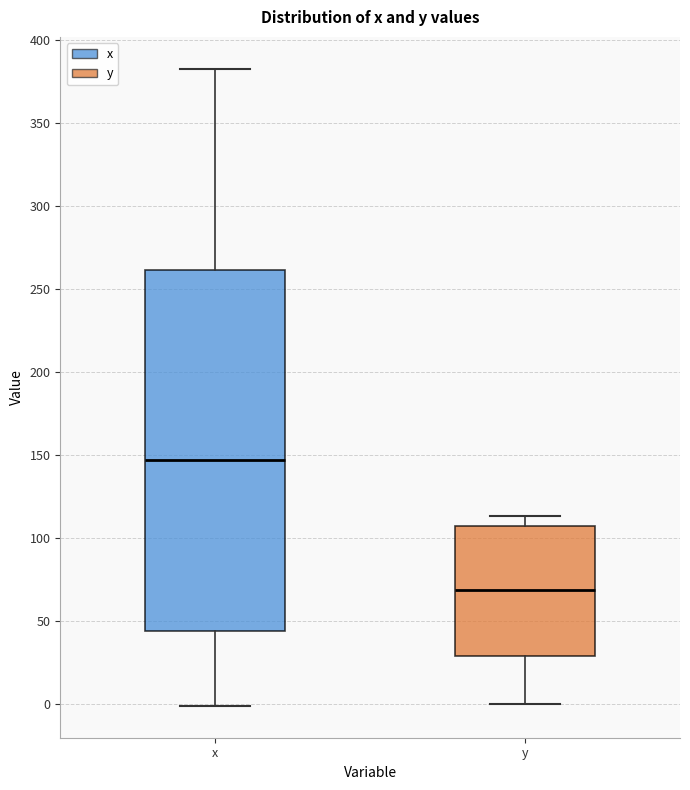

Which box has the highest median line?

x